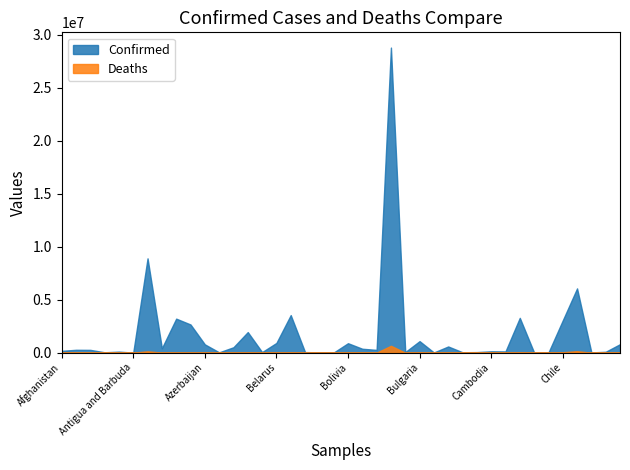

What is the minimum value for Confirmed?

7248